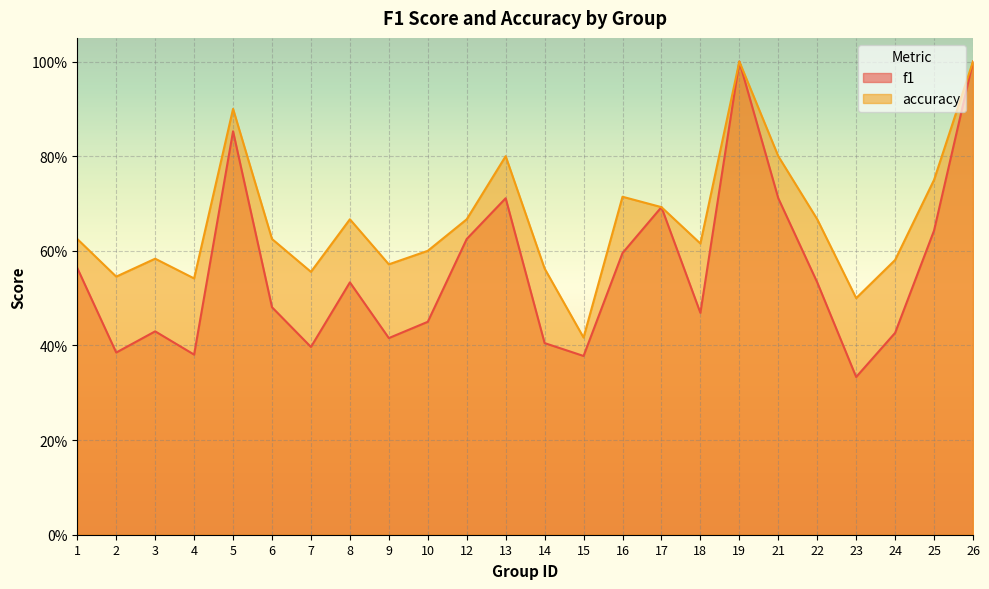

The value of accuracy at 15 is 0.4. True or false?

True